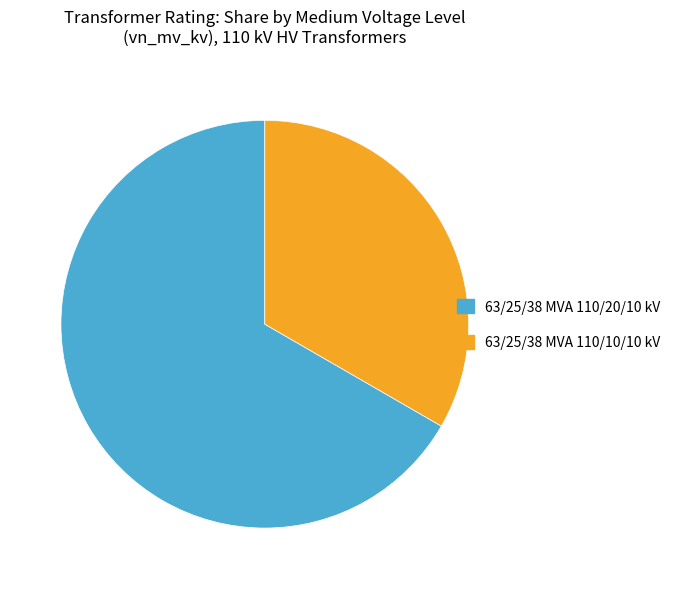

Combined, do 63/25/38 MVA 110/20/10 kV and 63/25/38 MVA 110/10/10 kV account for over 50%?

Yes